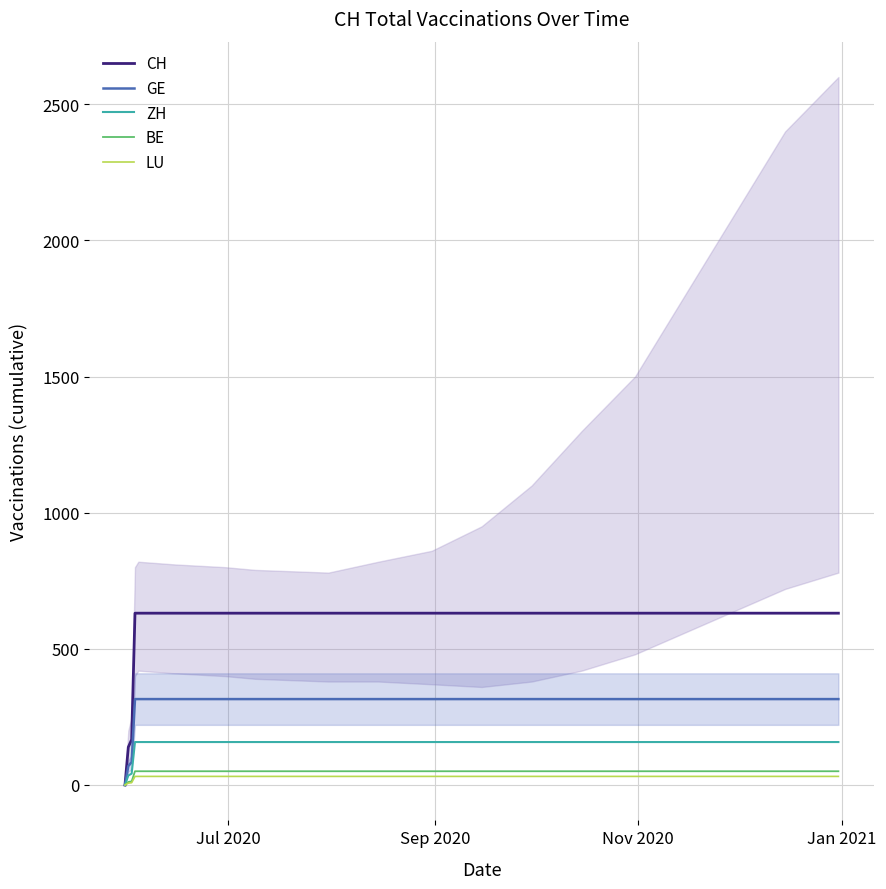

How many values in the CH series are below 631?

3